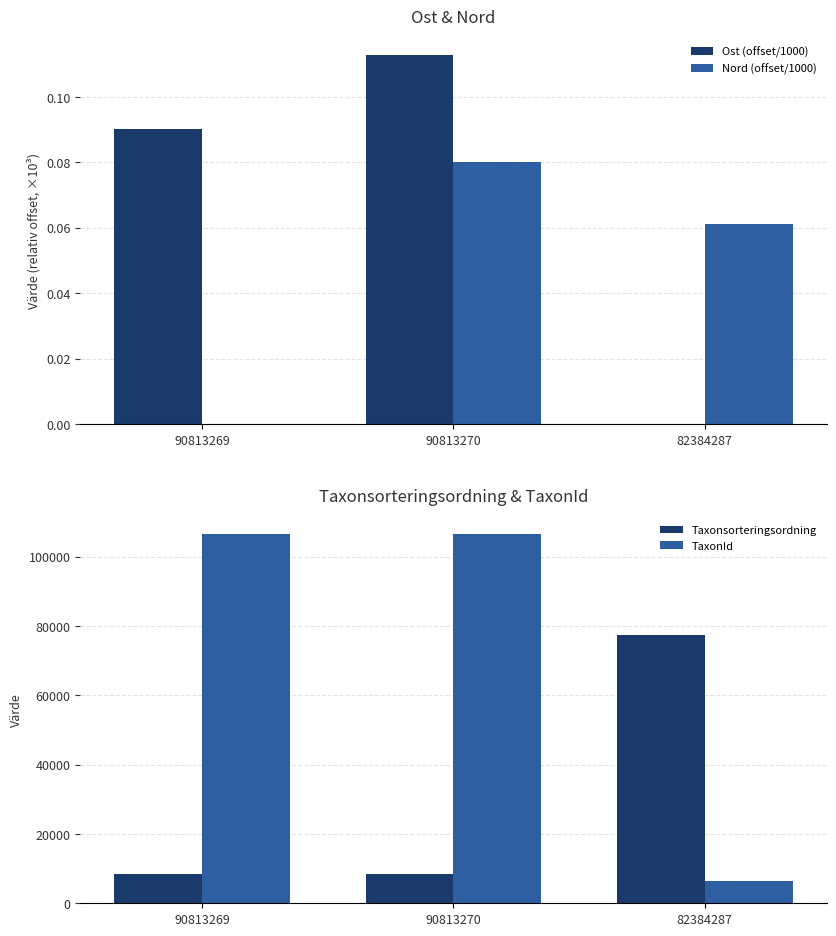

Count the TaxonId values in the range 6425 to 106545.

3